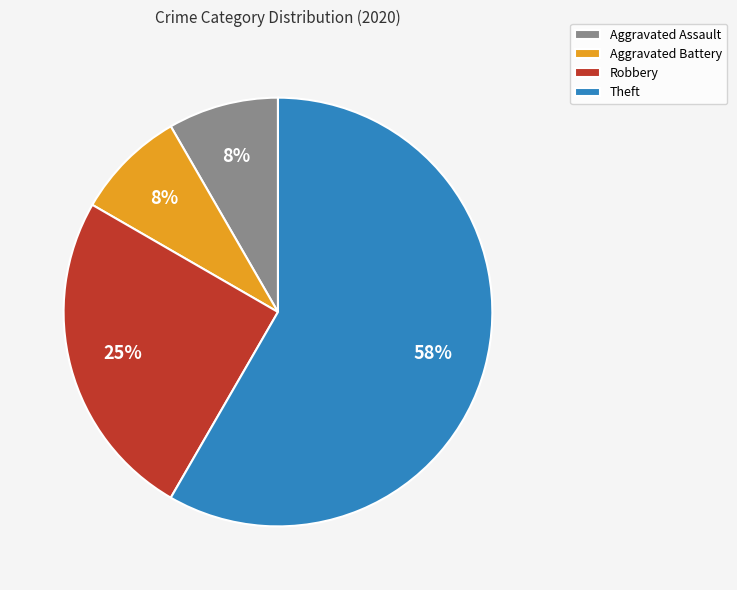

Does any single category account for the majority?

Yes